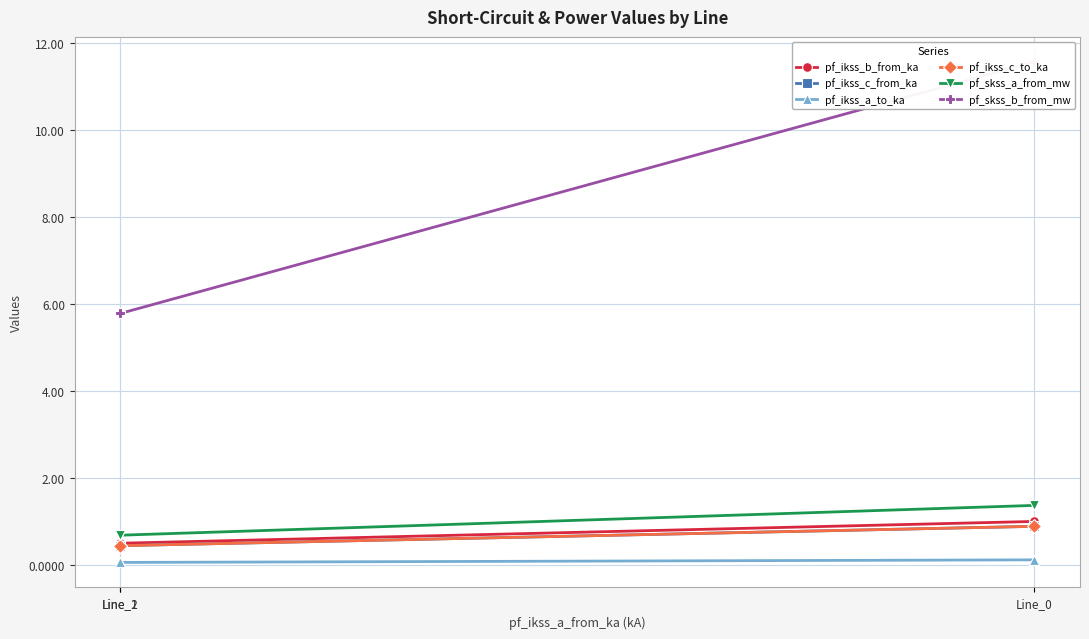

Which series has the widest spread of values?

pf_skss_b_from_mw